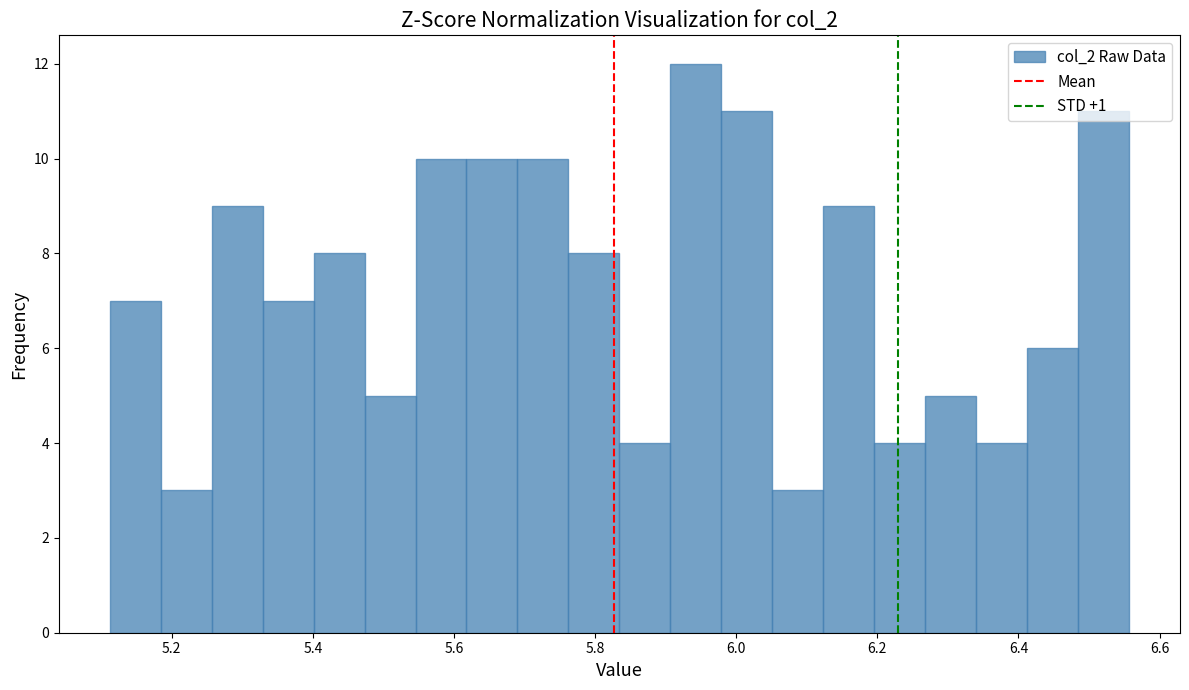

Read against the x-axis, roughly where is the centre of the tallest bar?

5.94